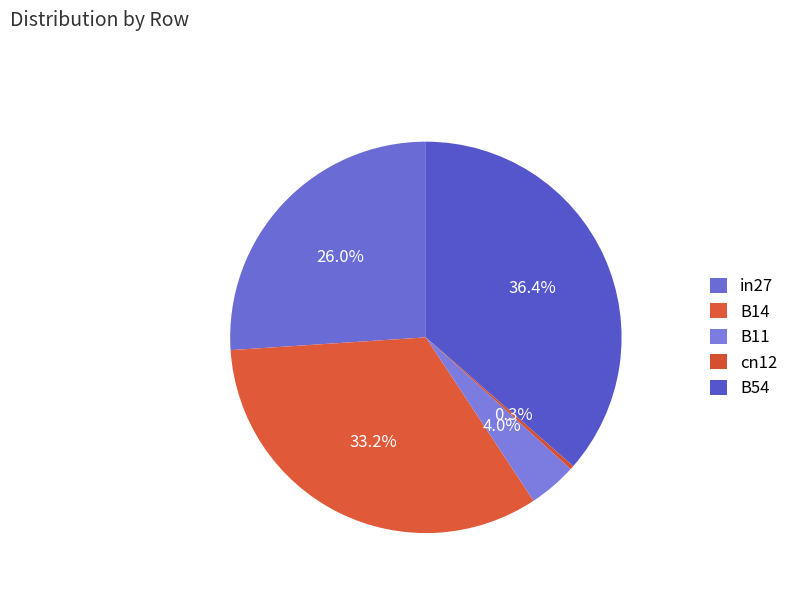

How many slices are in this pie chart?

5